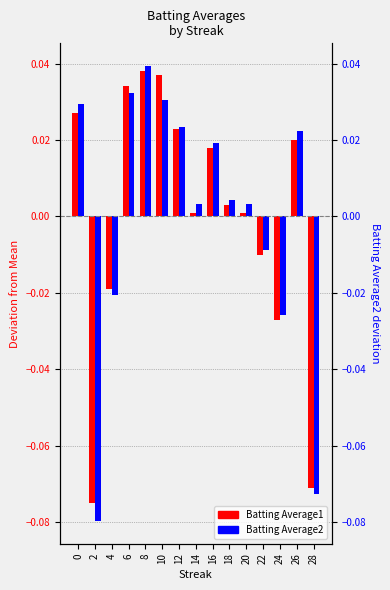

Between 0 and 4, which series saw the biggest shift?

Batting Average2